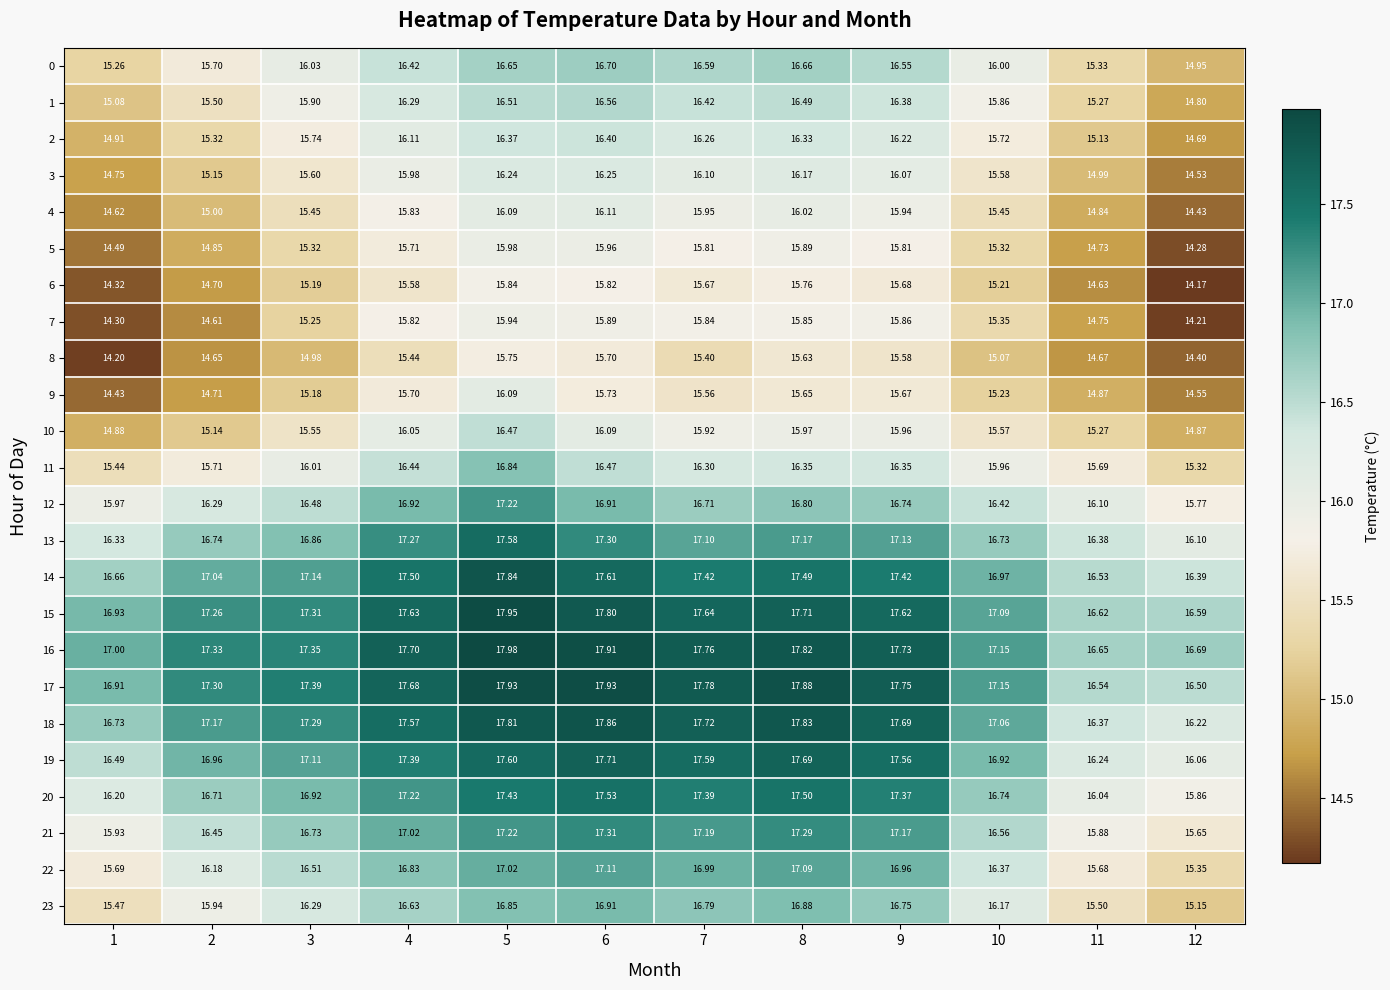

Is the value of 19 at 11 greater than the value of 8 at 10?

Yes